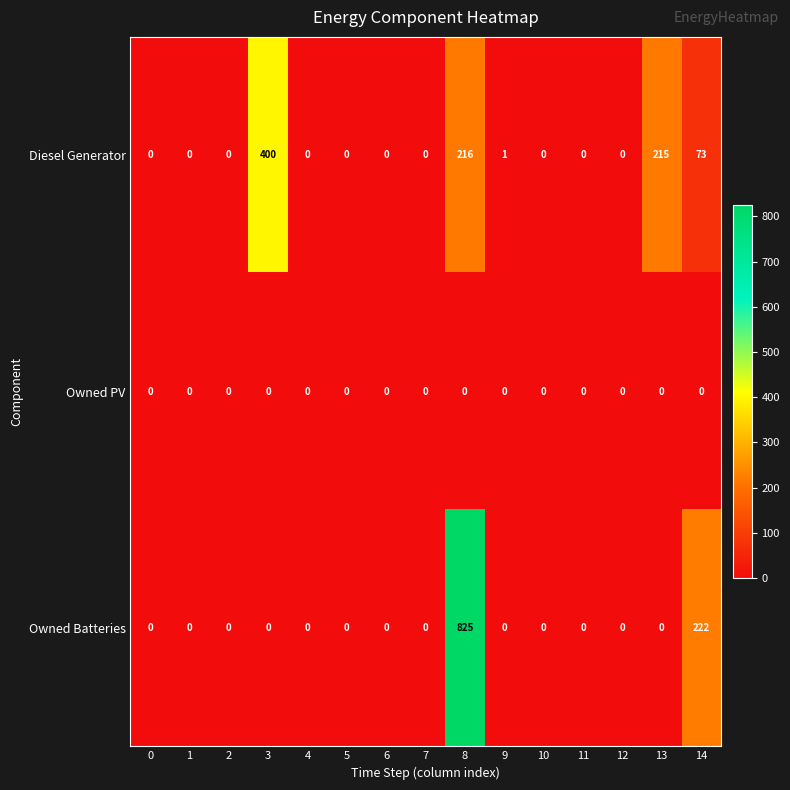

Which category has the highest value across all series?

8